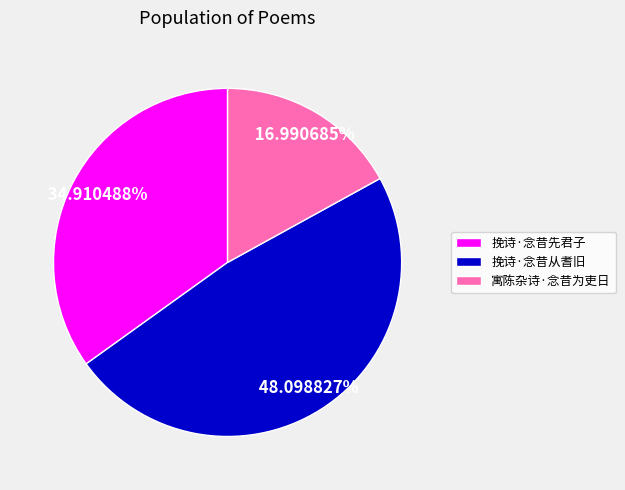

What percentage do 挽诗·念昔从耆旧 and 寓陈杂诗·念昔为吏日 together represent?

65.1%